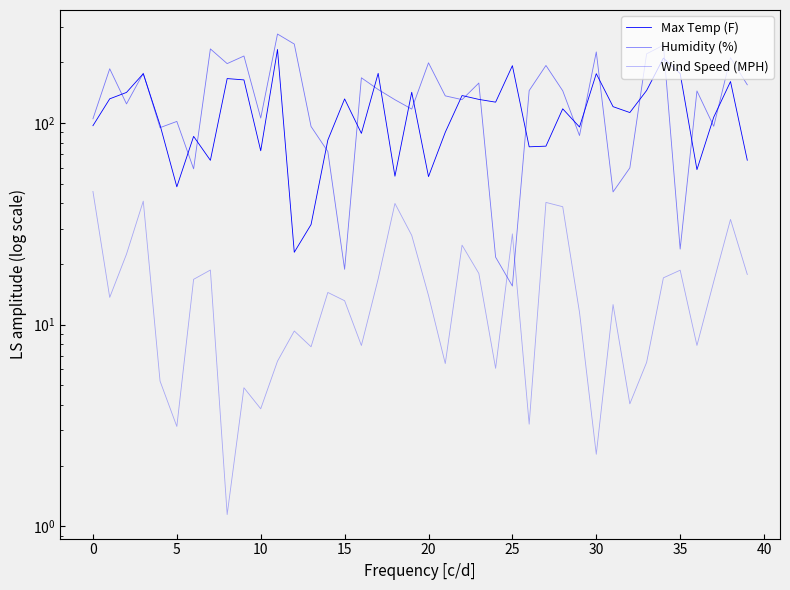

What is the difference between the highest and lowest values at 35?

196.2